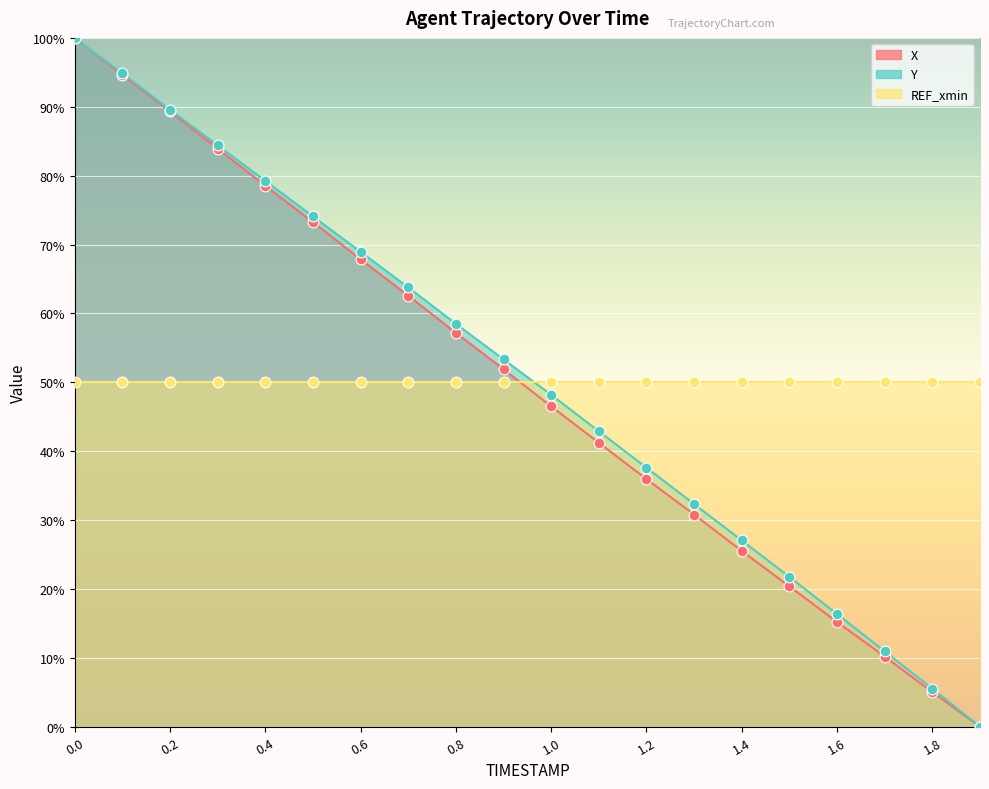

Which series contains the highest Y value?

X